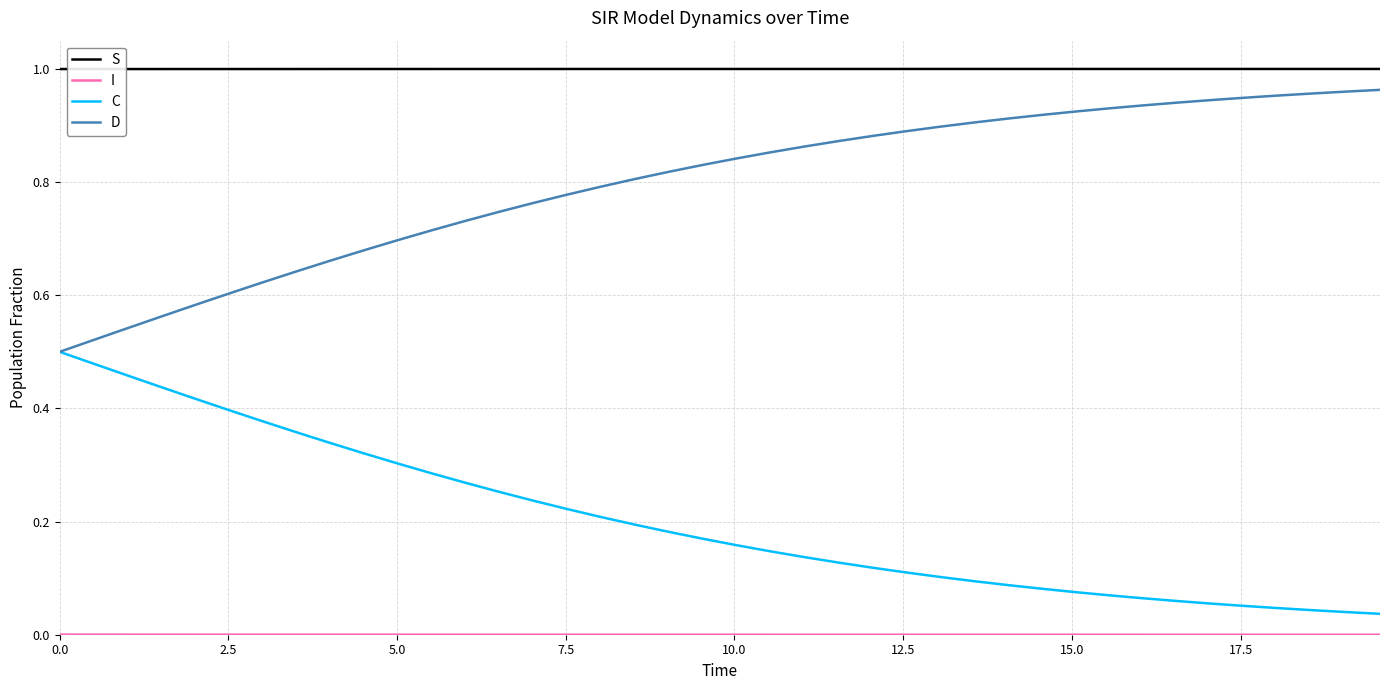

True or false: D and S intersect in this chart.

False